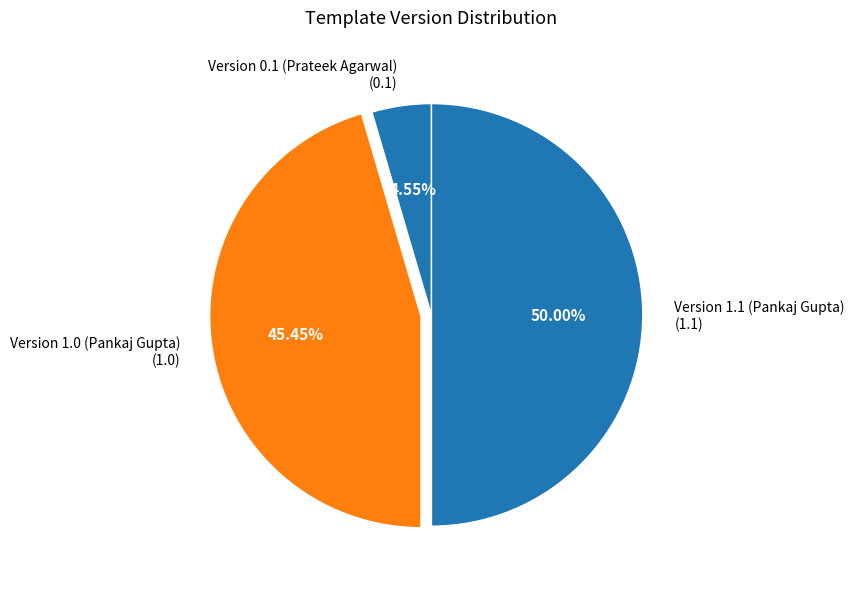

What is the largest slice in the pie chart?

Version 1.1 (Pankaj Gupta)